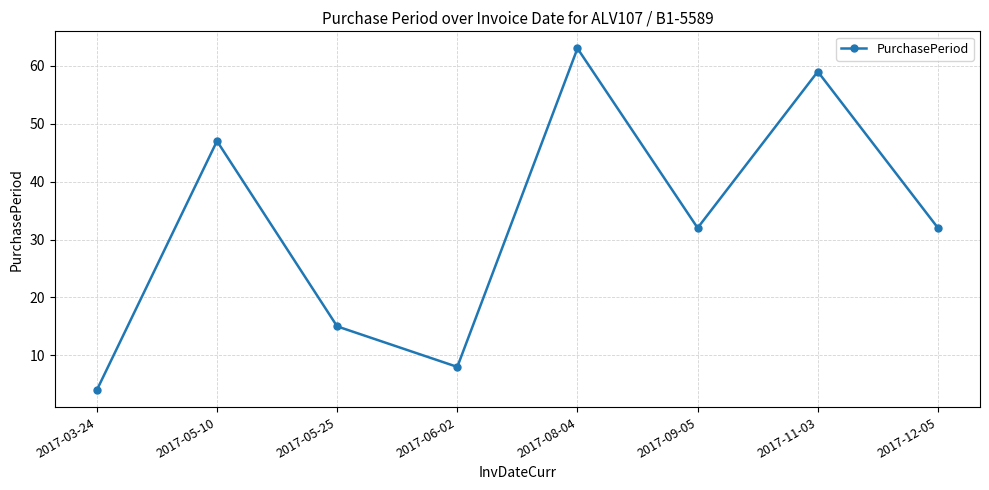

What is the smallest value displayed?

4